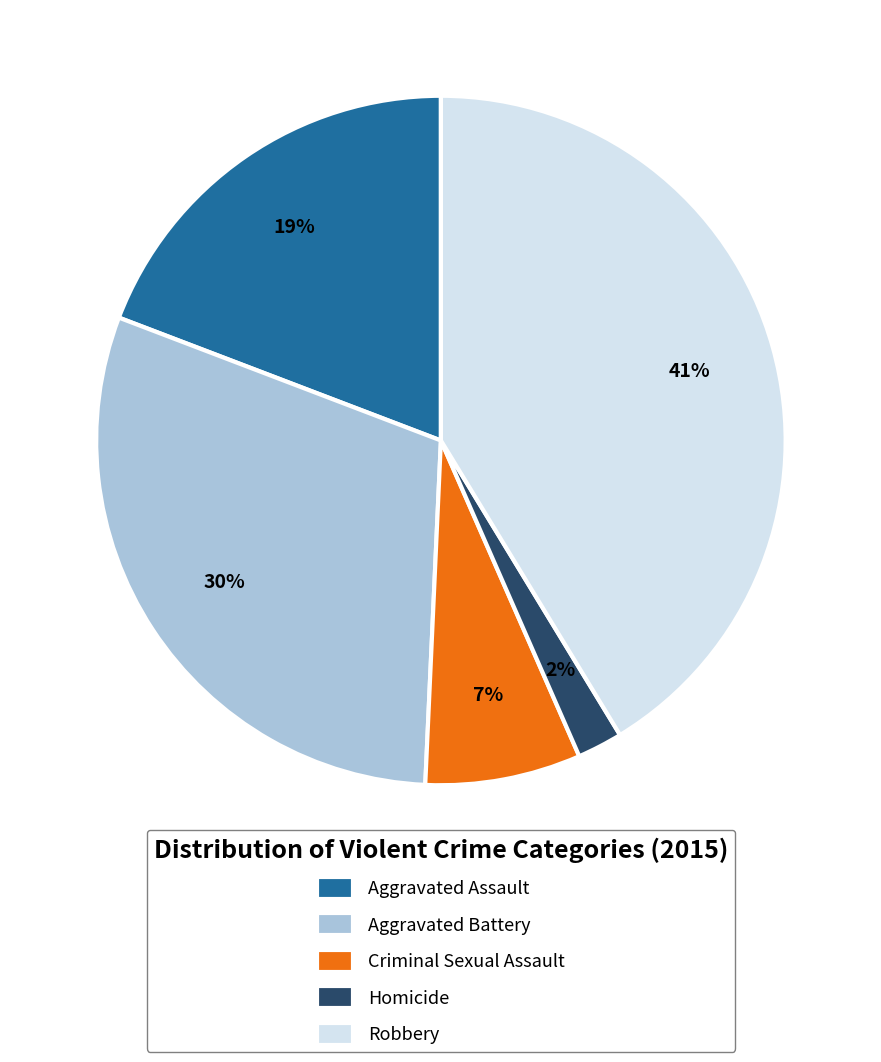

What is the largest slice in the pie chart?

Robbery